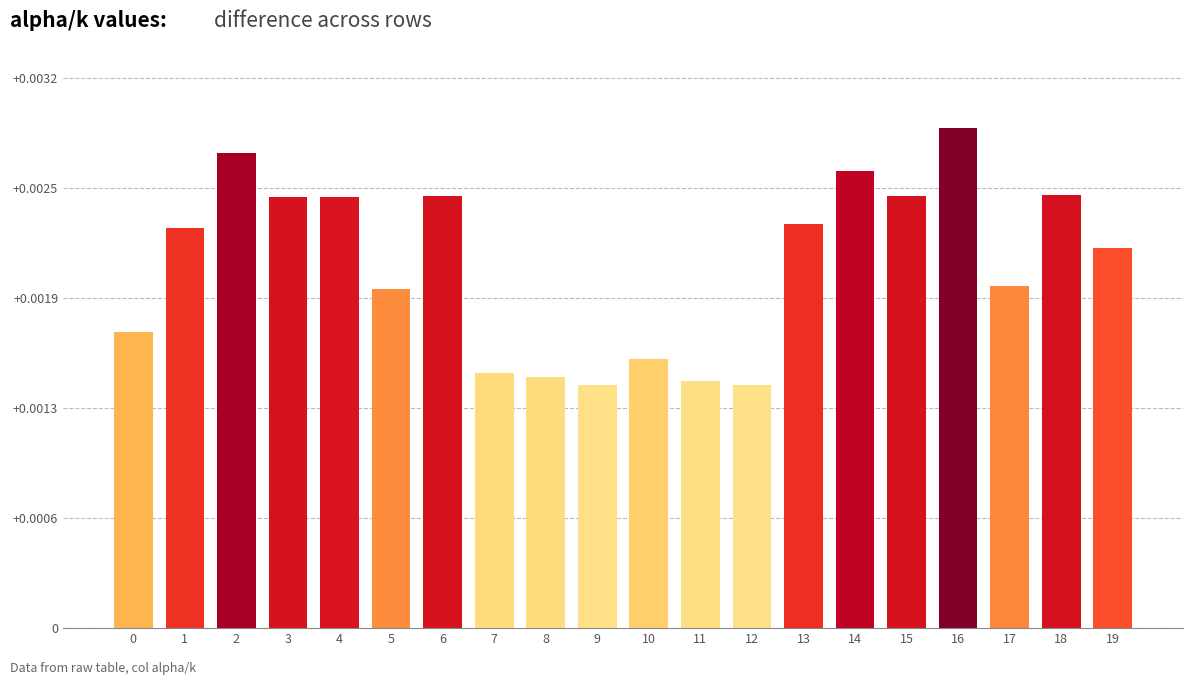

True or false: the data shows 0.0 at 7.

False